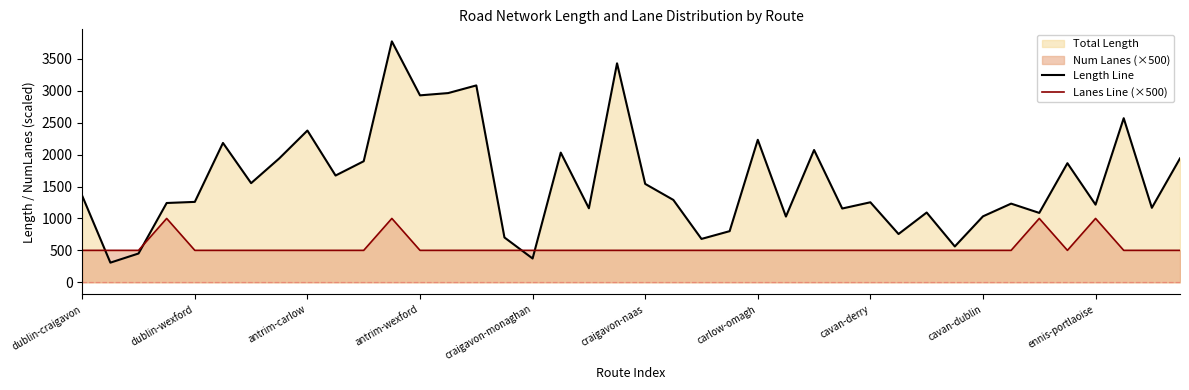

What is the difference between the maximum and second lowest values in the Length Line series?

3401.8